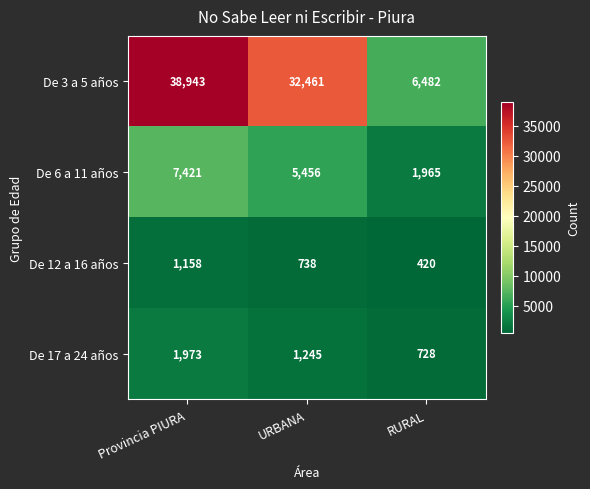

The De 6 a 11 años series shows 7421 at Provincia PIURA. True or false?

True